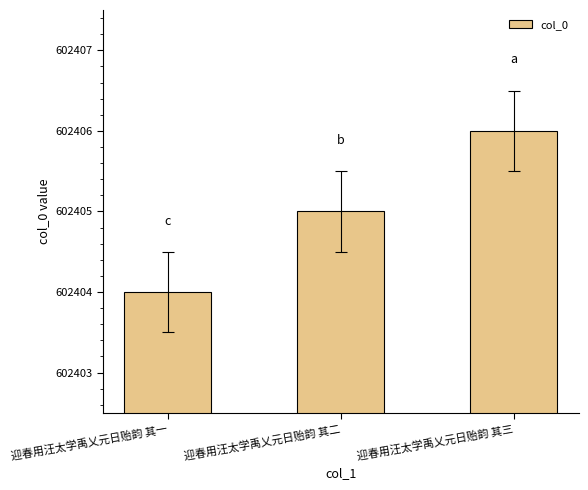

What is the label of the 2nd bar from the right?

迎春用汪太学禹乂元日贻韵 其二